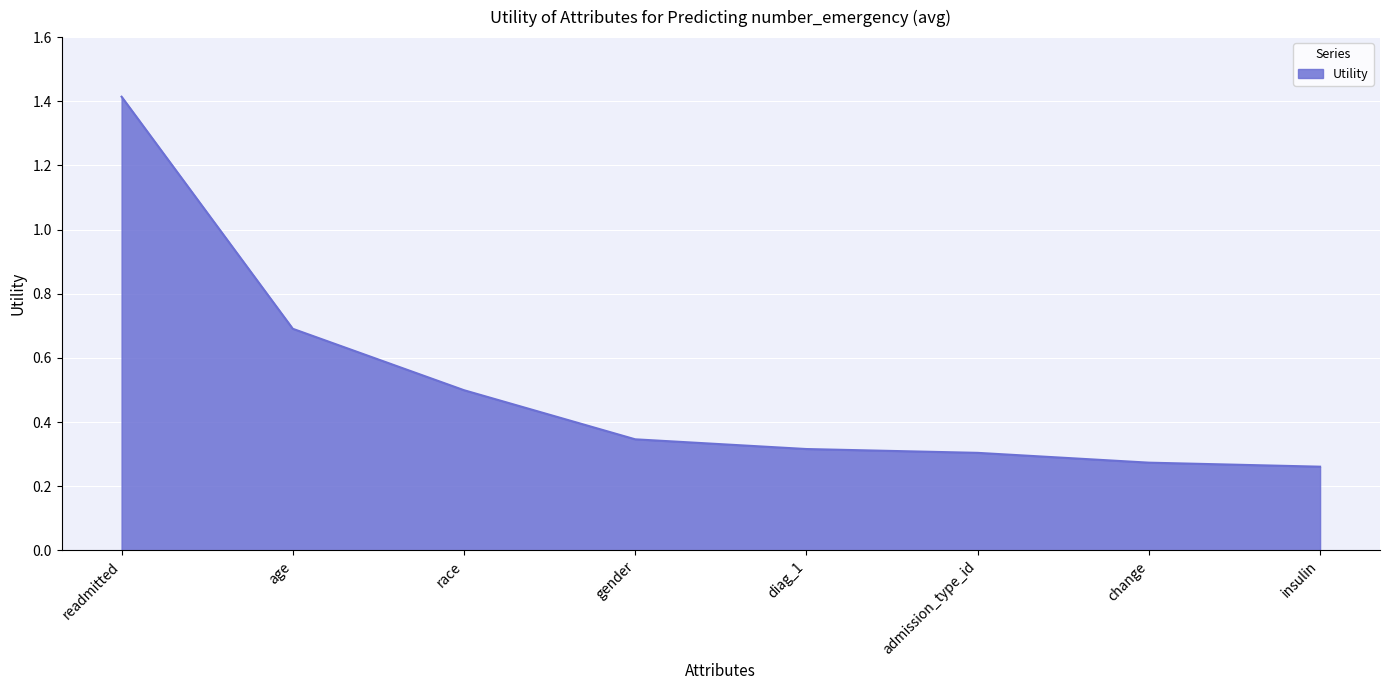

True or false: the data shows 0.2 at race.

False